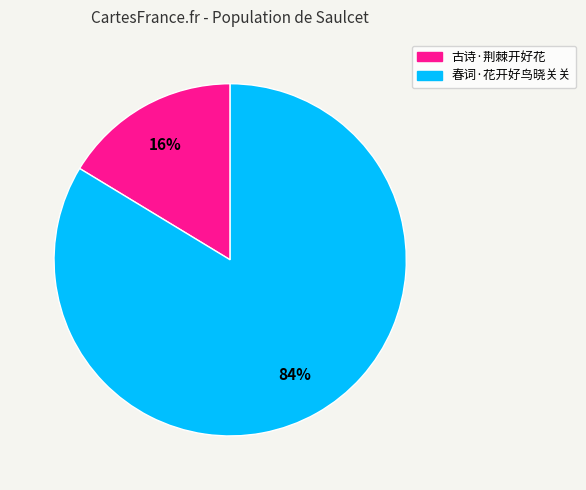

Which slice is the largest?

春词·花开好鸟晓关关